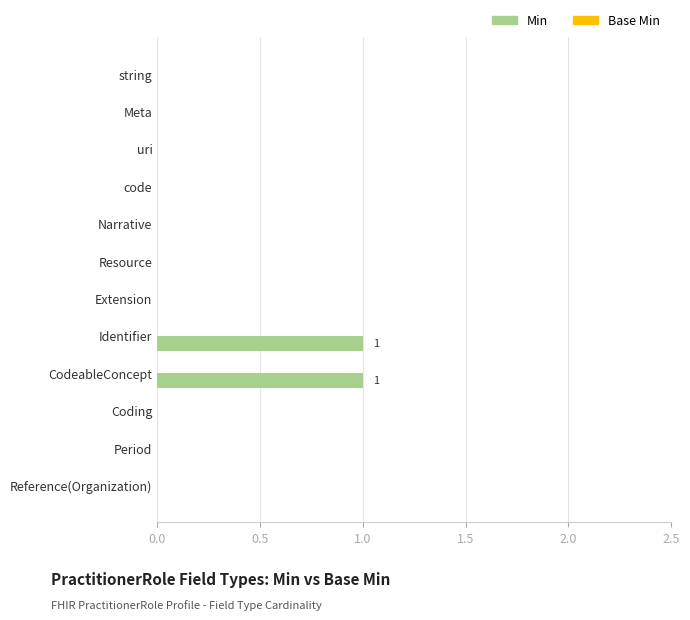

Reading top to bottom, extract all data points from this chart.

string=0	Meta=0	uri=0	code=0	Narrative=0	Resource=0	Extension=0	Identifier=1	CodeableConcept=1	Coding=0	Period=0	Reference(Organization)=0